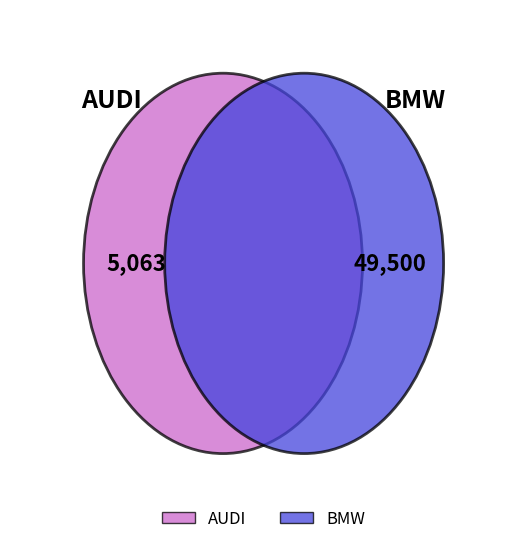

To the nearest percent, what is the average slice percentage?

50%